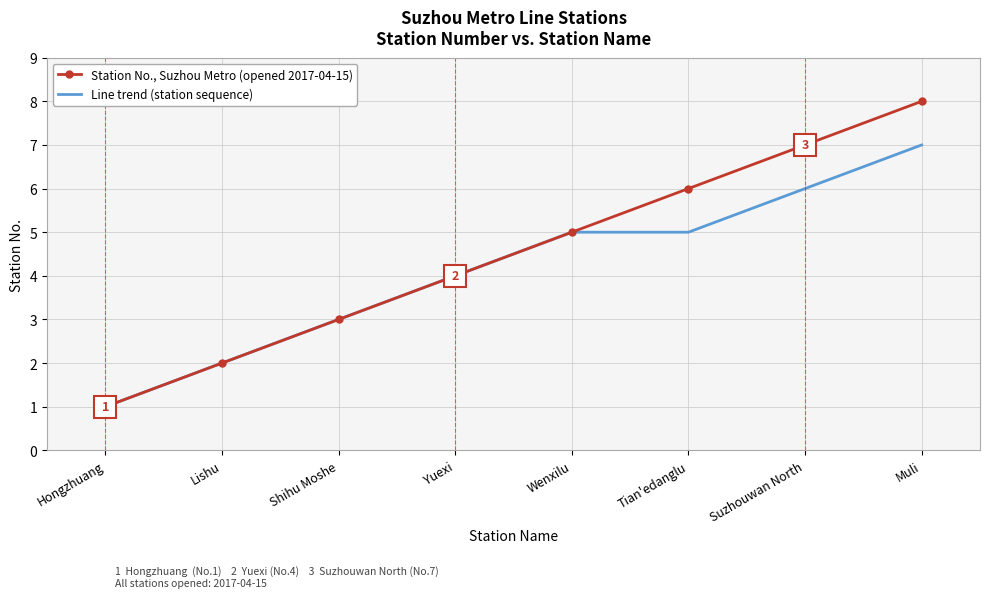

What is the maximum value shown in the chart?

8